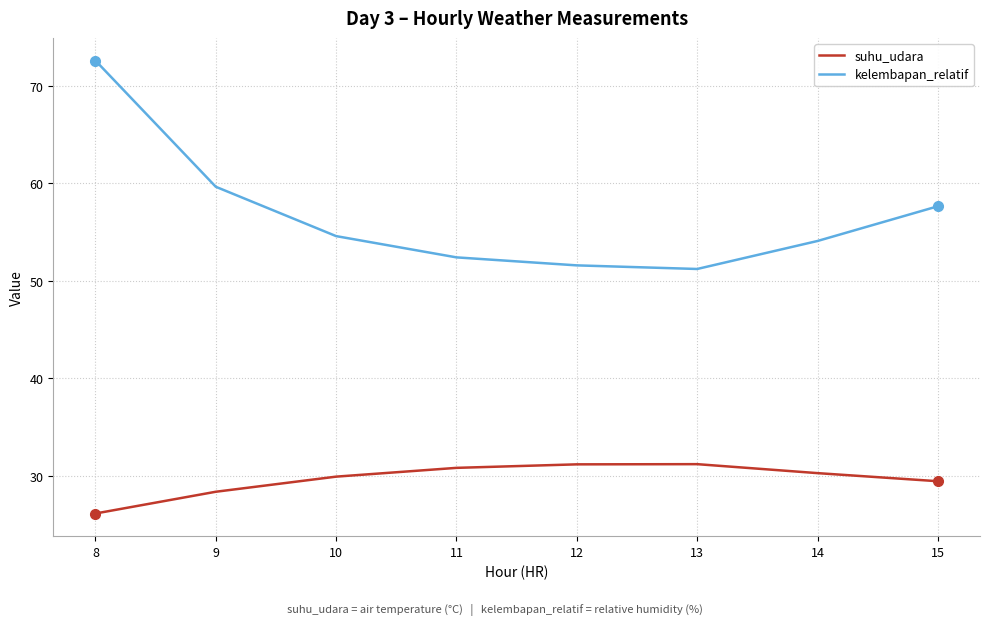

Rank the series at 15 from lowest to highest value.

suhu_udara, kelembapan_relatif